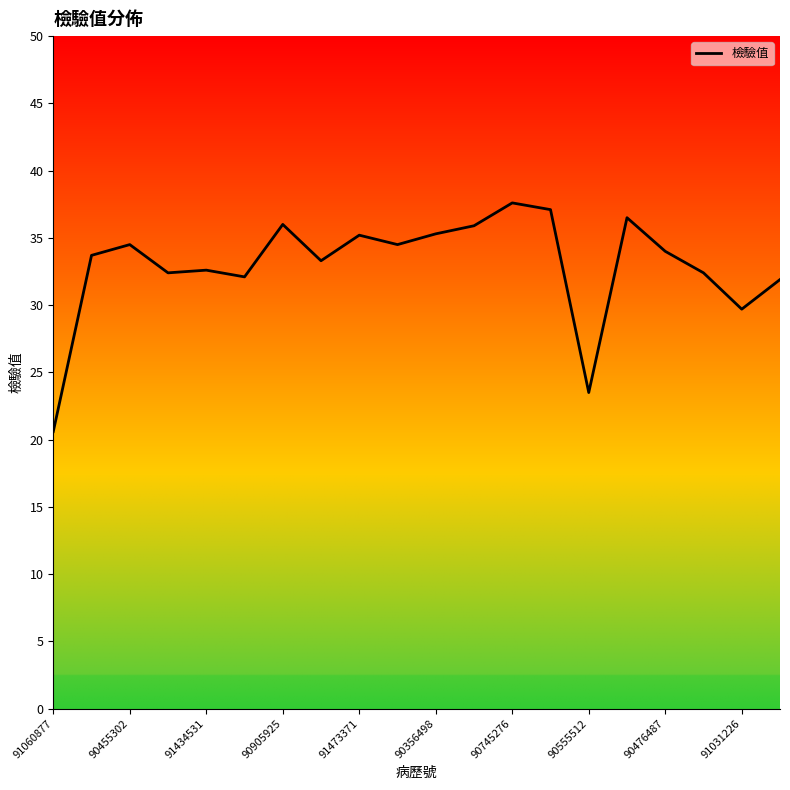

What is the average value?

32.9